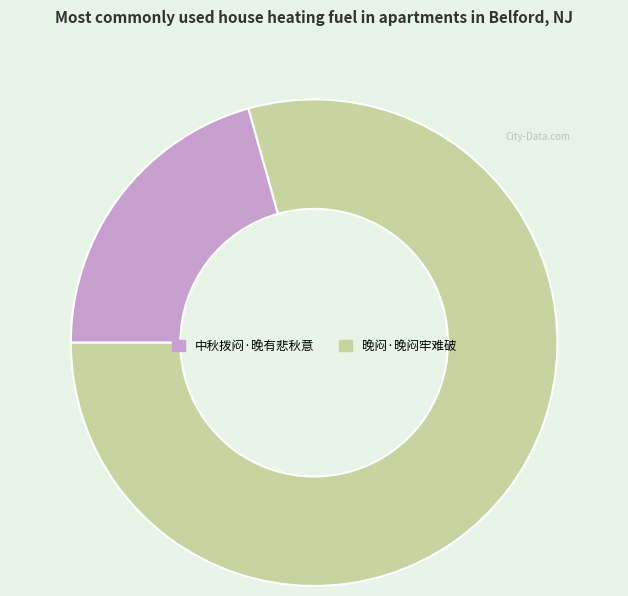

The 中秋拨闷·晚有悲秋意 slice represents 6% of the pie. True or false?

False